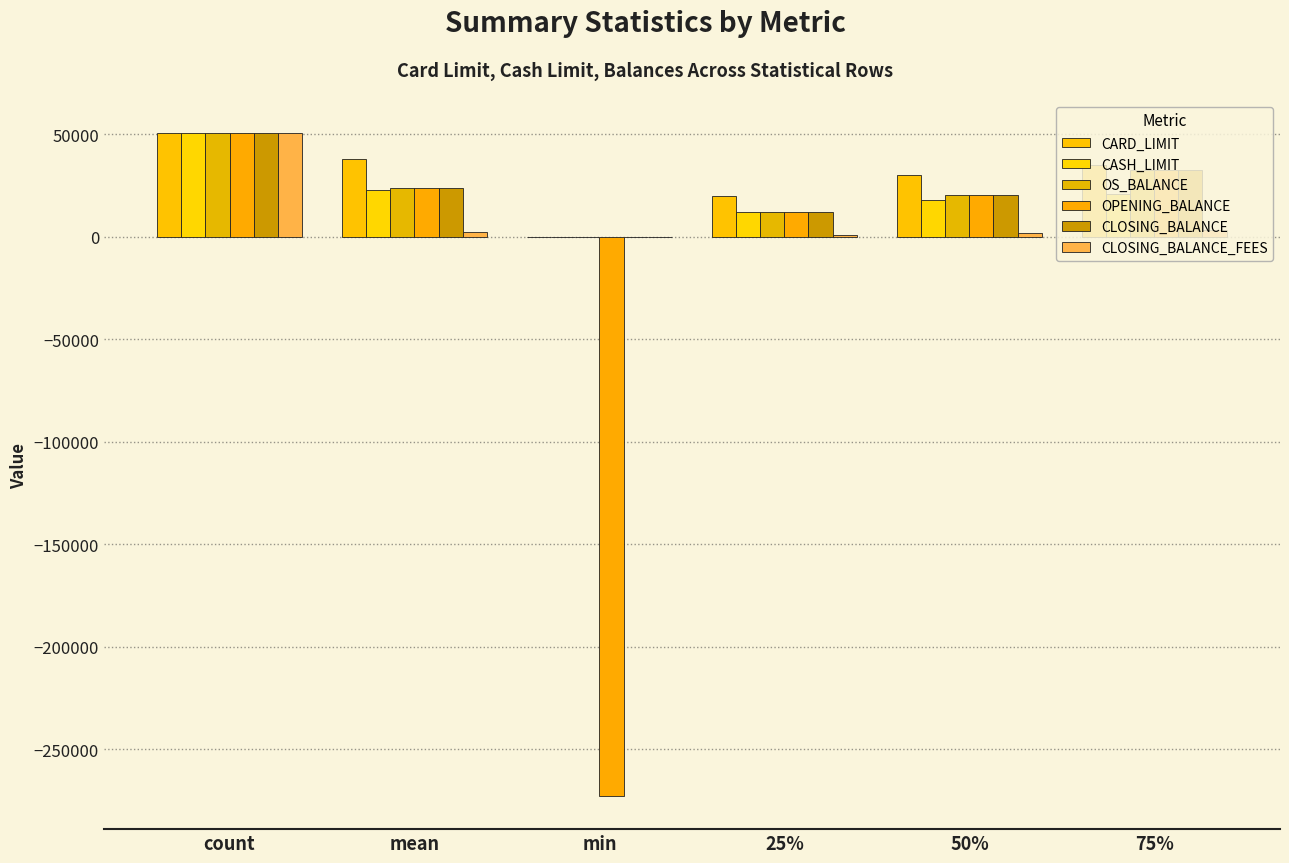

List the labels in order of CLOSING_BALANCE_FEES value, largest first.

count, 75%, mean, 50%, 25%, min